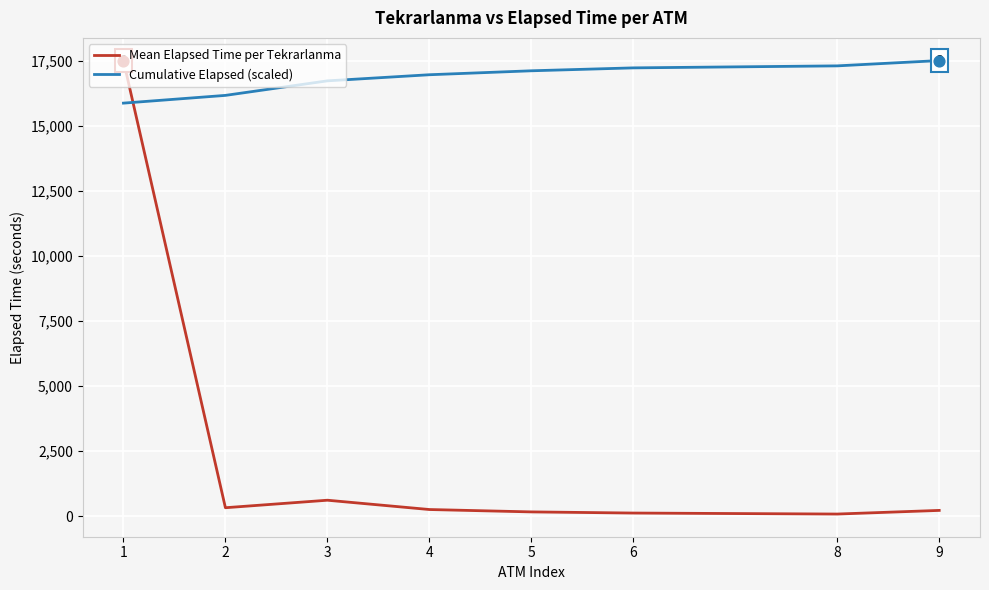

Is the value of Mean Elapsed Time per Tekrarlanma at 6 greater than the value of Cumulative Elapsed (scaled) at 2?

No